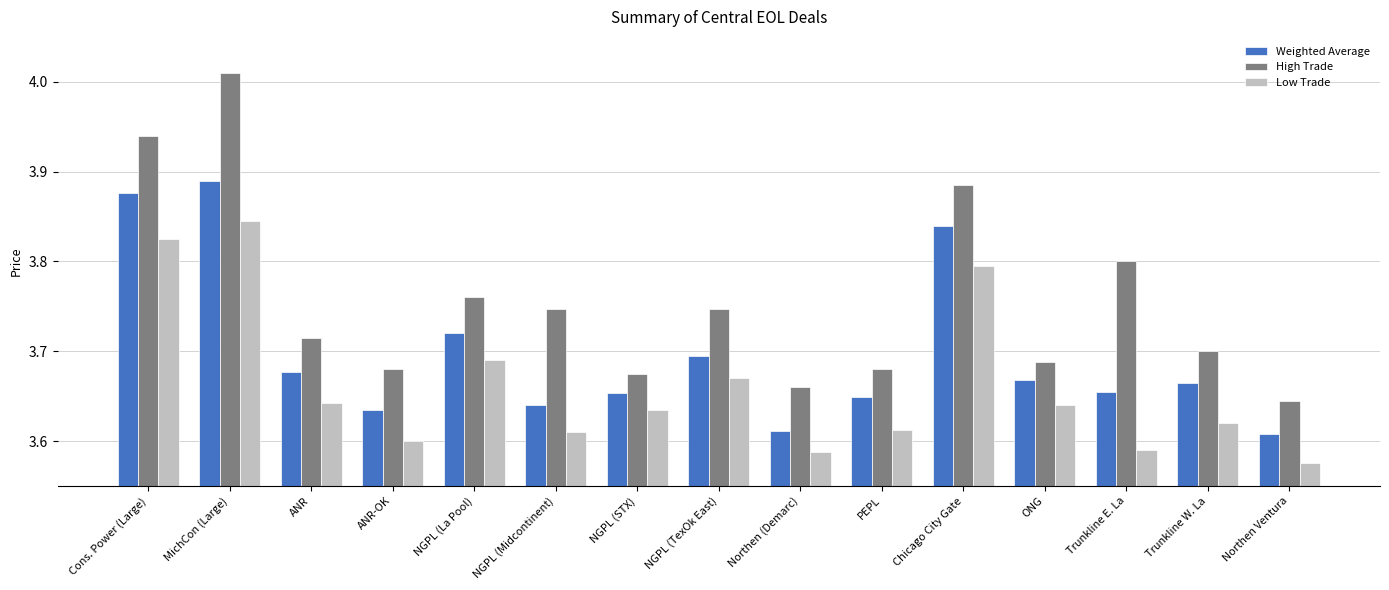

The value of High Trade at ANR is 3.7. True or false?

True